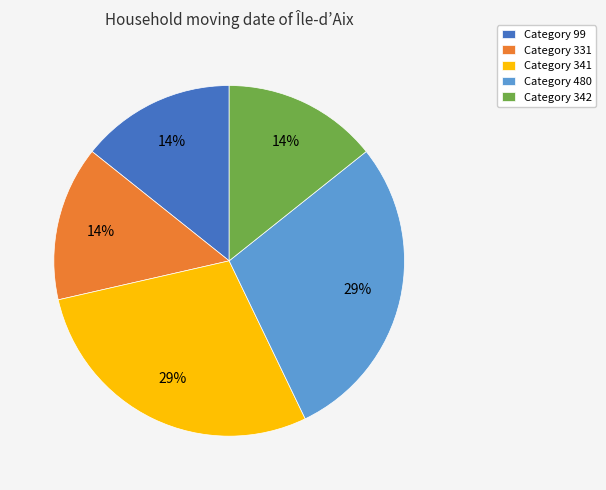

Is it true that Category 331 is 8% of the pie?

False